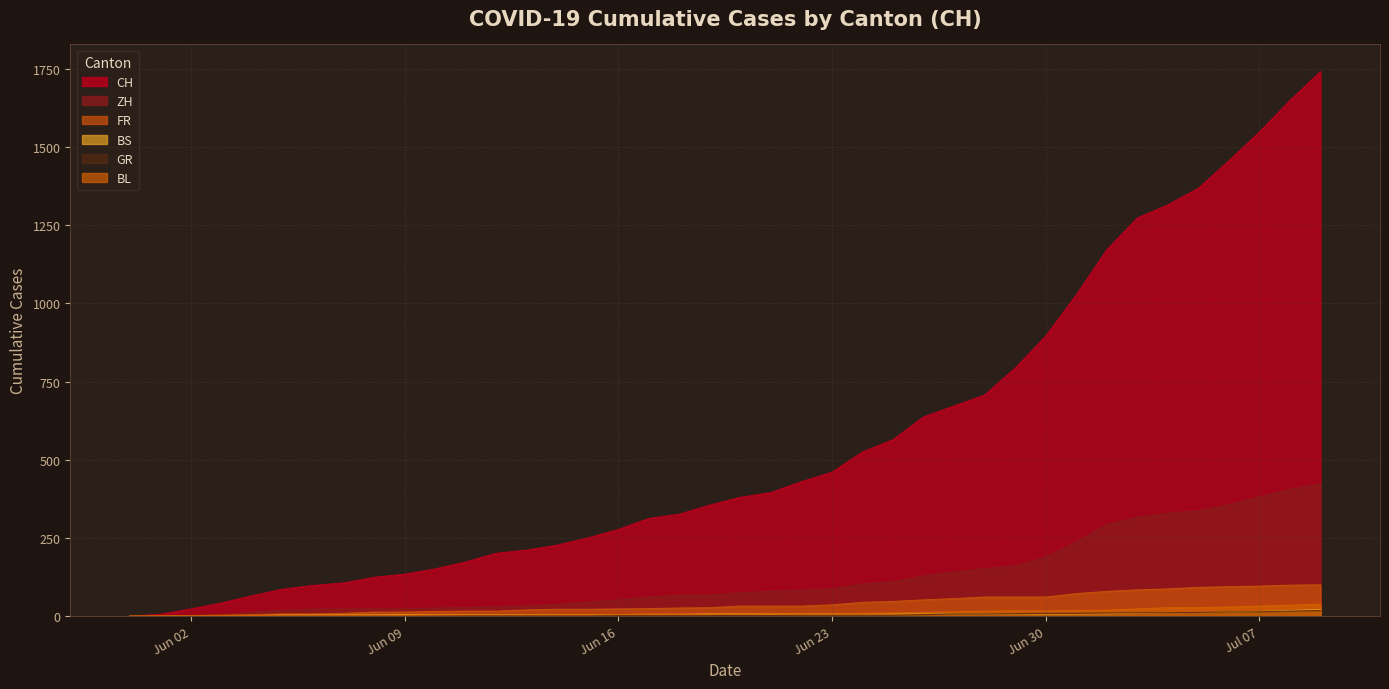

What is the difference between the maximum and minimum values in the BS series?

21